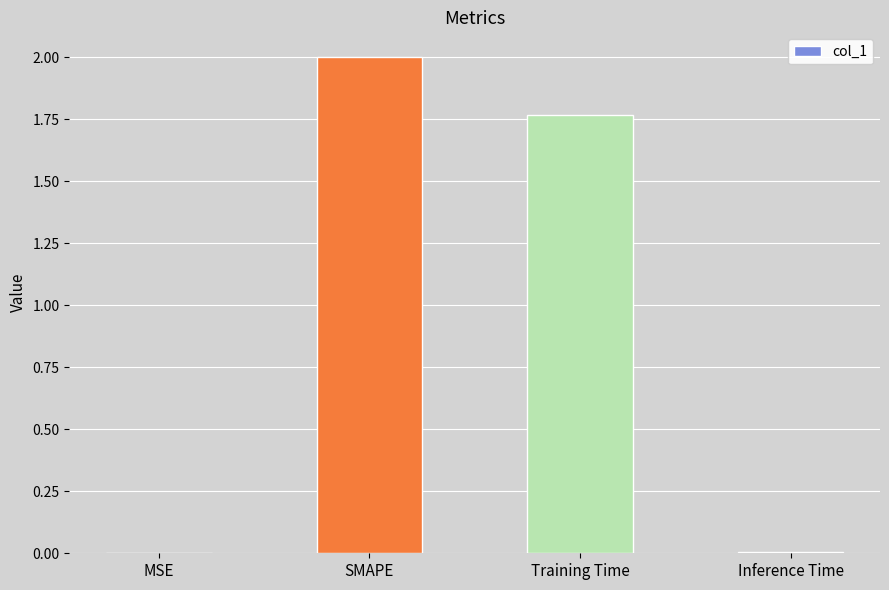

The chart shows a value of 0.0 at Inference Time. True or false?

True